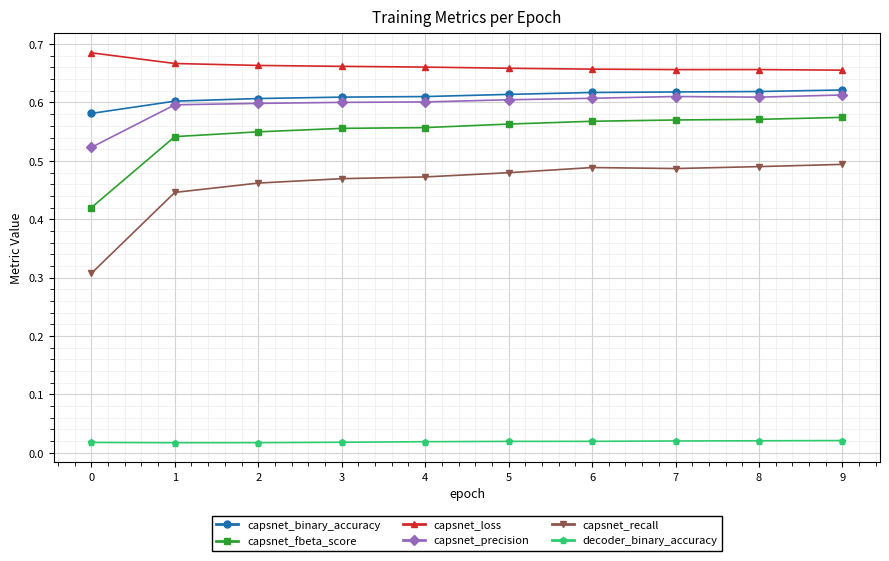

What are all the series names shown in the legend?

capsnet_binary_accuracy, capsnet_fbeta_score, capsnet_loss, capsnet_precision, capsnet_recall, decoder_binary_accuracy